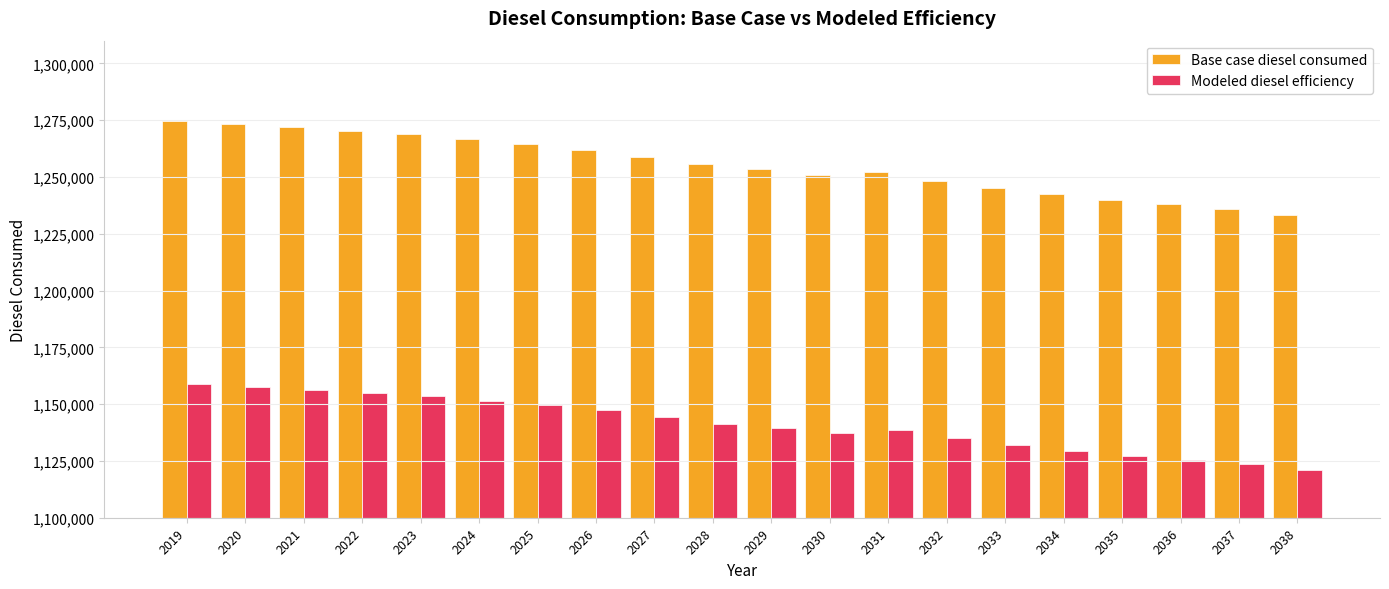

Which series changed the most between 2030 and 2037?

Base case diesel consumed